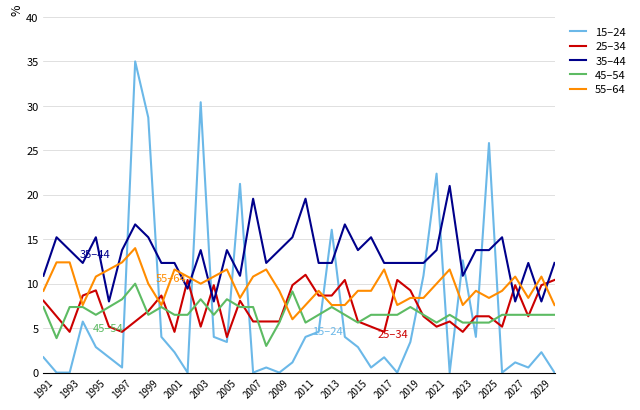

Which series has the widest spread of values?

15–24